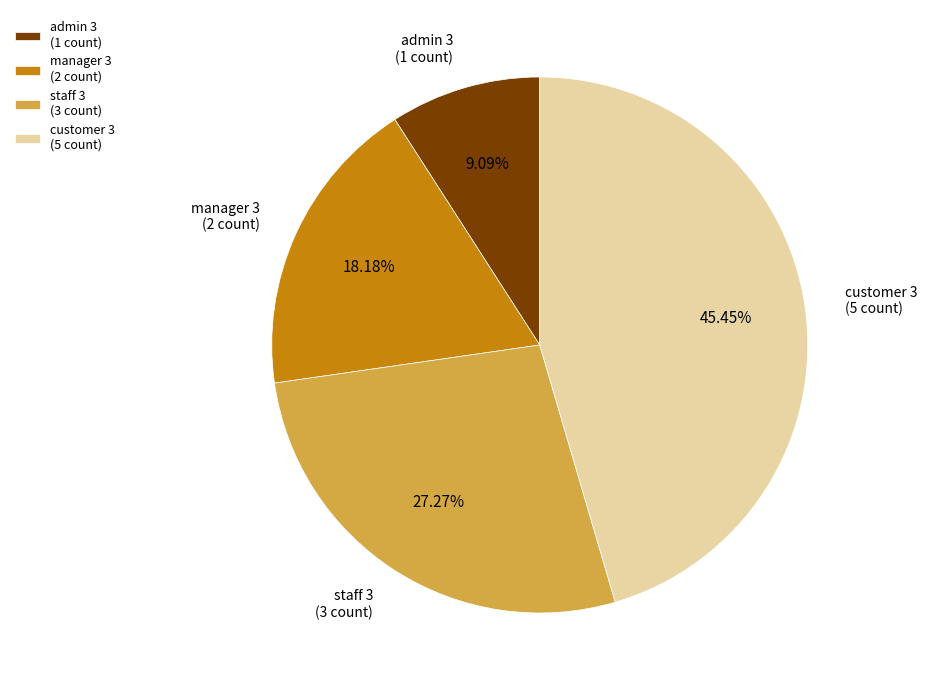

What percentage is the admin 3 slice, to the nearest percent?

9%